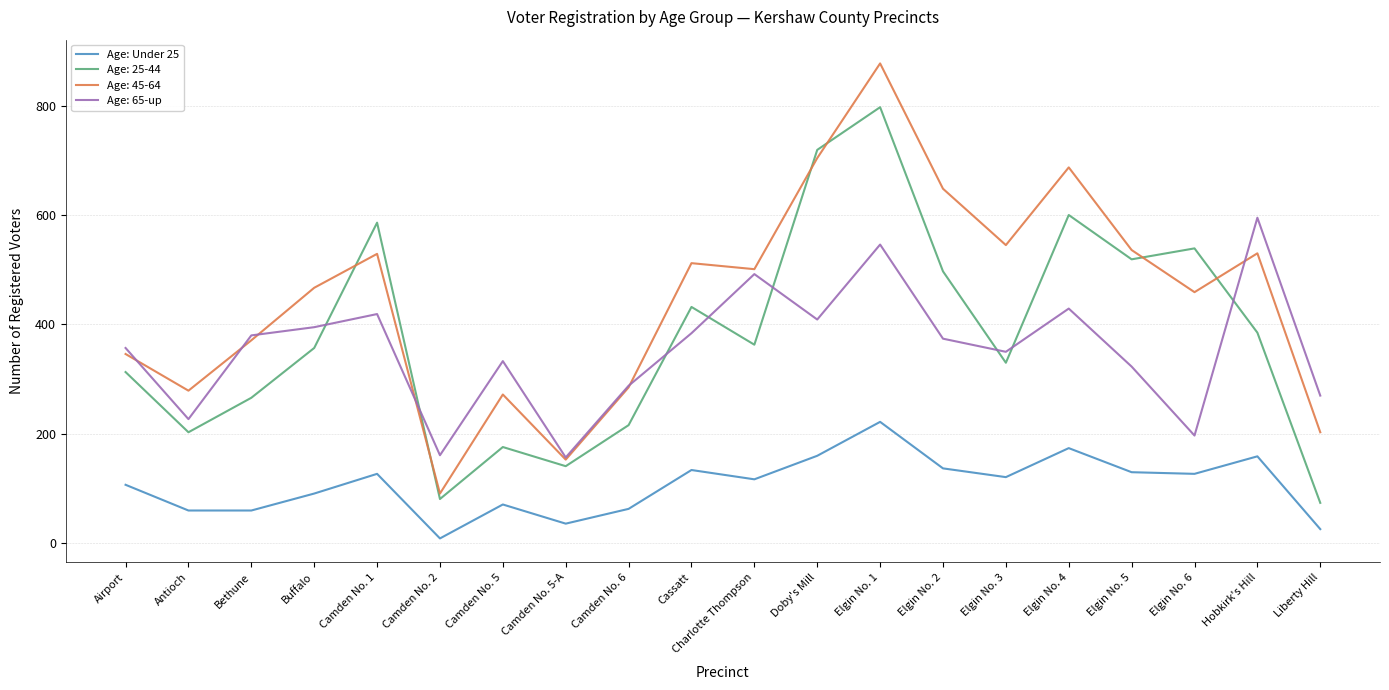

Which series changed the most between Doby's Mill and Elgin No. 3?

Age: 25-44